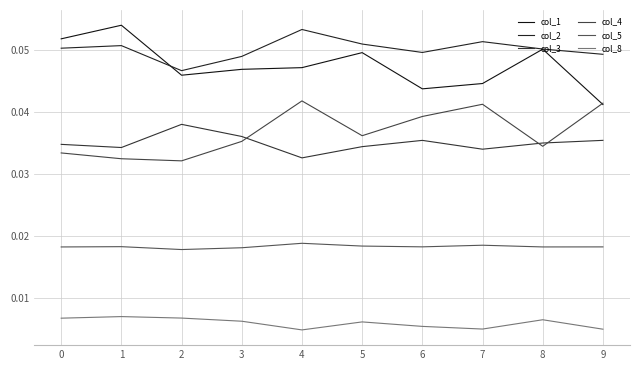

Is the value of col_8 at 7 greater than the value of col_4 at 5?

No